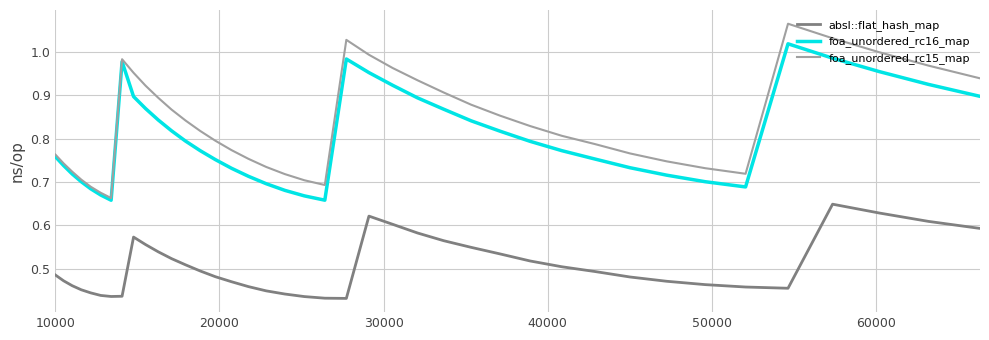

List the series in order of their peak value, lowest first.

absl::flat_hash_map, foa_unordered_rc16_map, foa_unordered_rc15_map